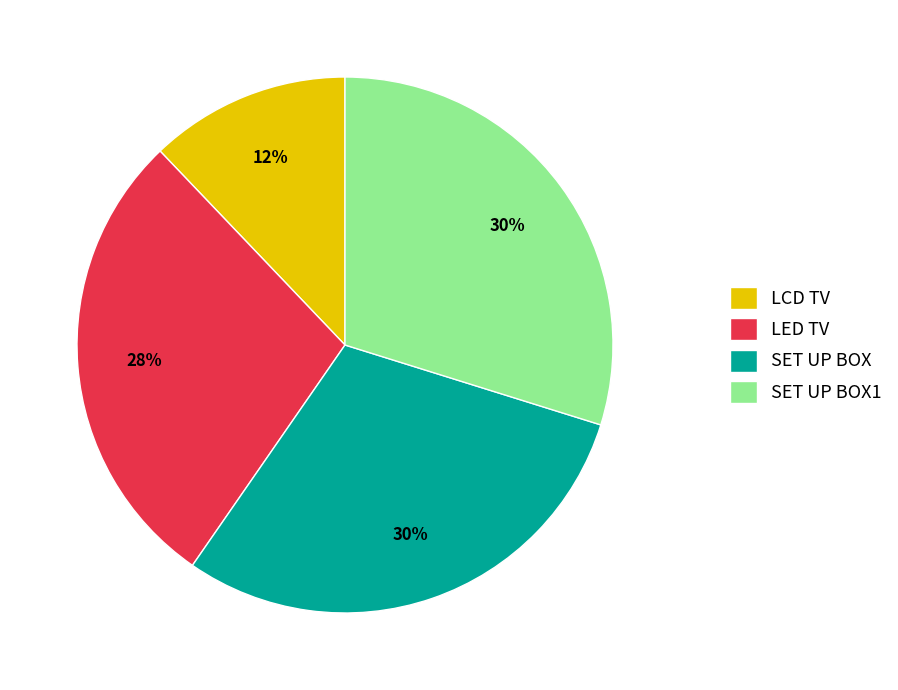

Is there any slice that represents more than half of the pie?

No